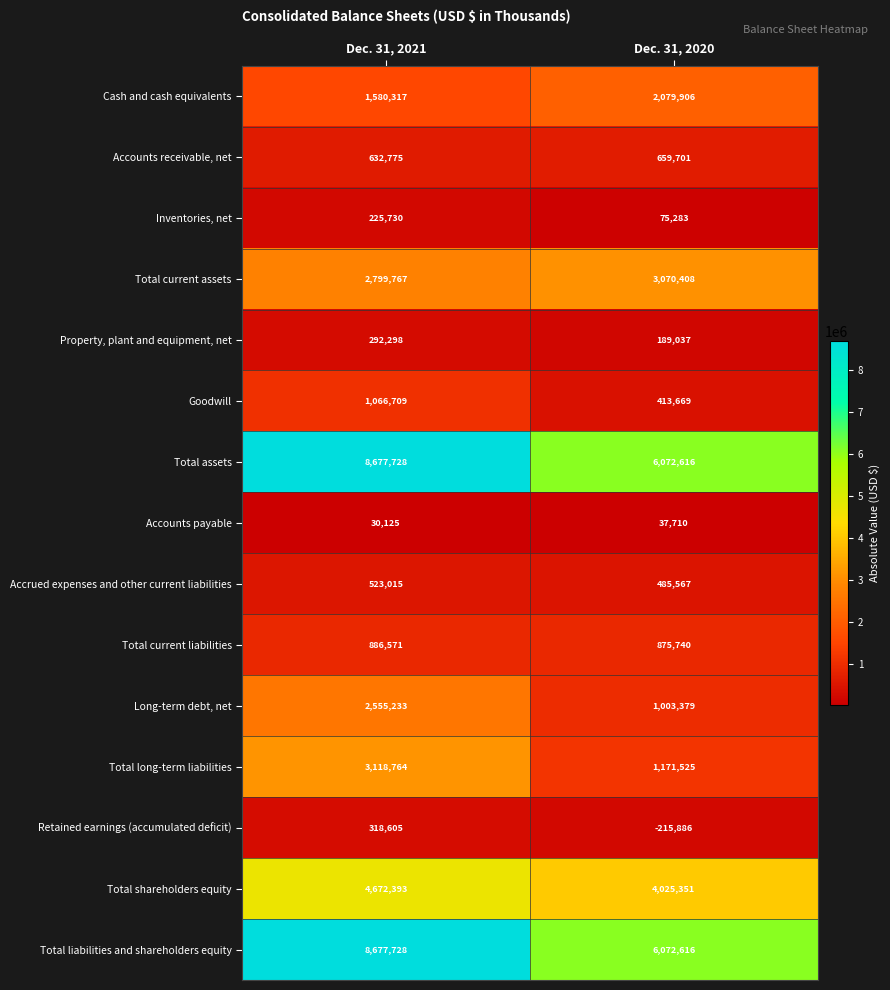

Reading left to right, transcribe all the data shown in this chart.

Cash and cash equivalents: 1580317	2079906
Accounts receivable, net: 632775	659701
Inventories, net: 225730	75283
Total current assets: 2799767	3070408
Property, plant and equipment, net: 292298	189037
Goodwill: 1066709	413669
Total assets: 8677728	6072616
Accounts payable: 30125	37710
Accrued expenses and other current liabilities: 523015	485567
Total current liabilities: 886571	875740
Long-term debt, net: 2555233	1003379
Total long-term liabilities: 3118764	1171525
Retained earnings (accumulated deficit): 318605	-215886
Total shareholders equity: 4672393	4025351
Total liabilities and shareholders equity: 8677728	6072616